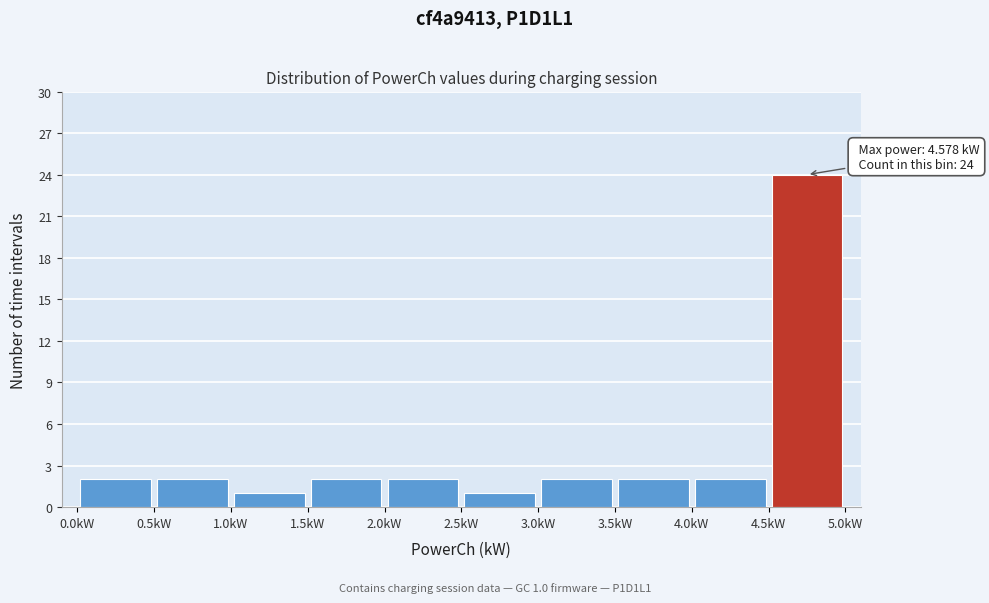

Which range on the x-axis has the tallest bar?

4.5 to 5.0